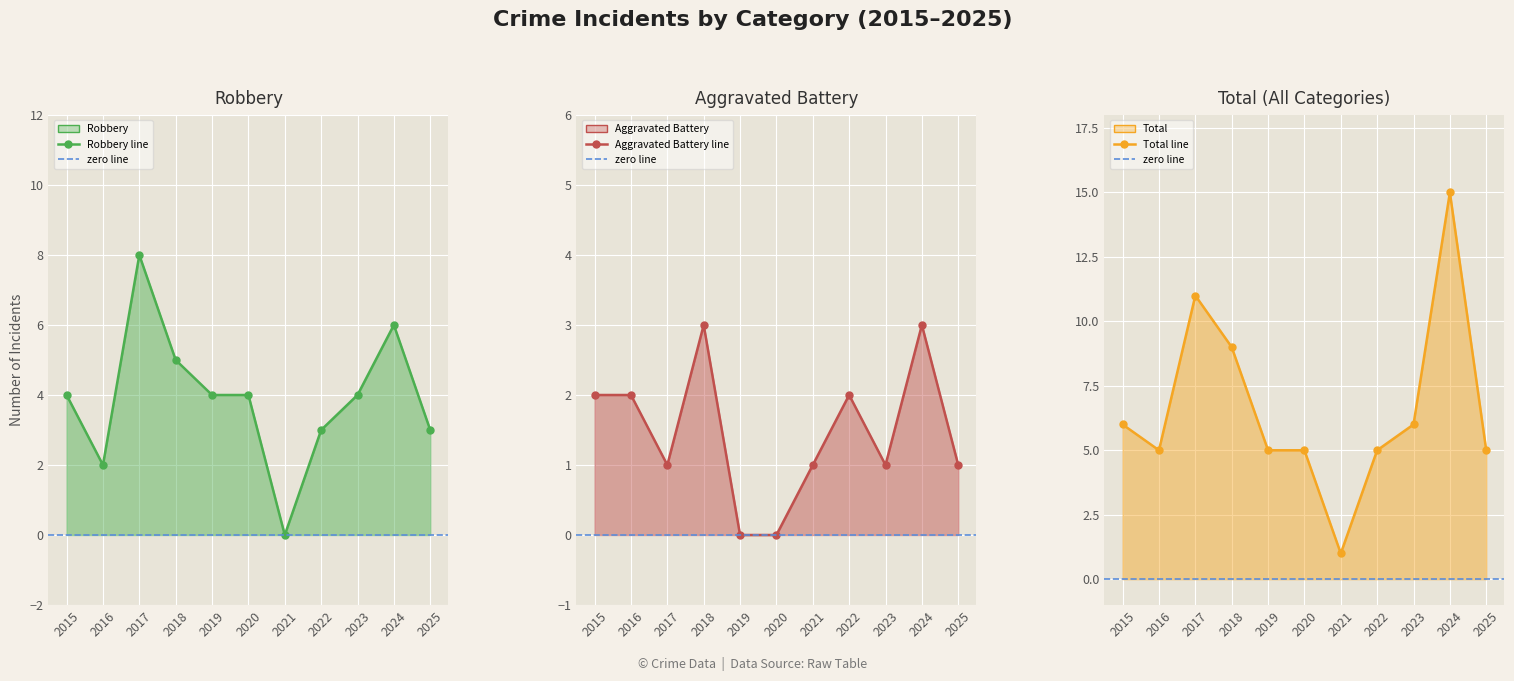

What is the difference between the Total values at 2025 and 2023?

1